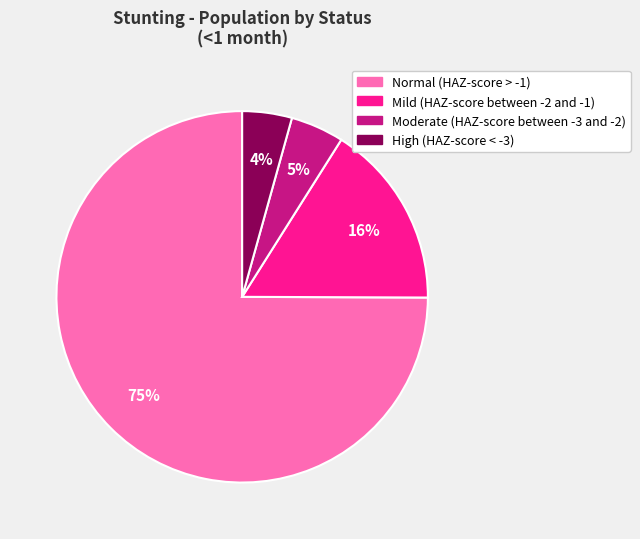

Do Moderate (HAZ-score between -3 and -2) and Mild (HAZ-score between -2 and -1) together represent more than half of the pie?

No